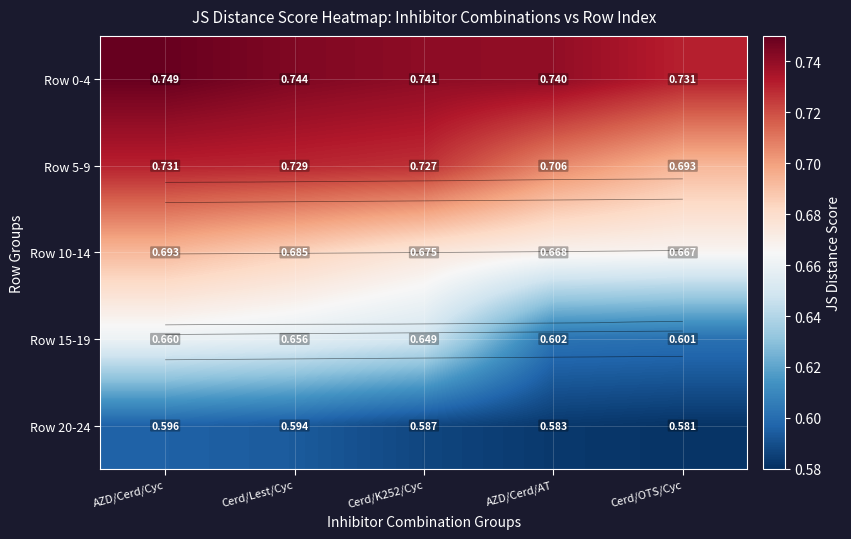

Which series has the largest total across all categories?

Row 0-4